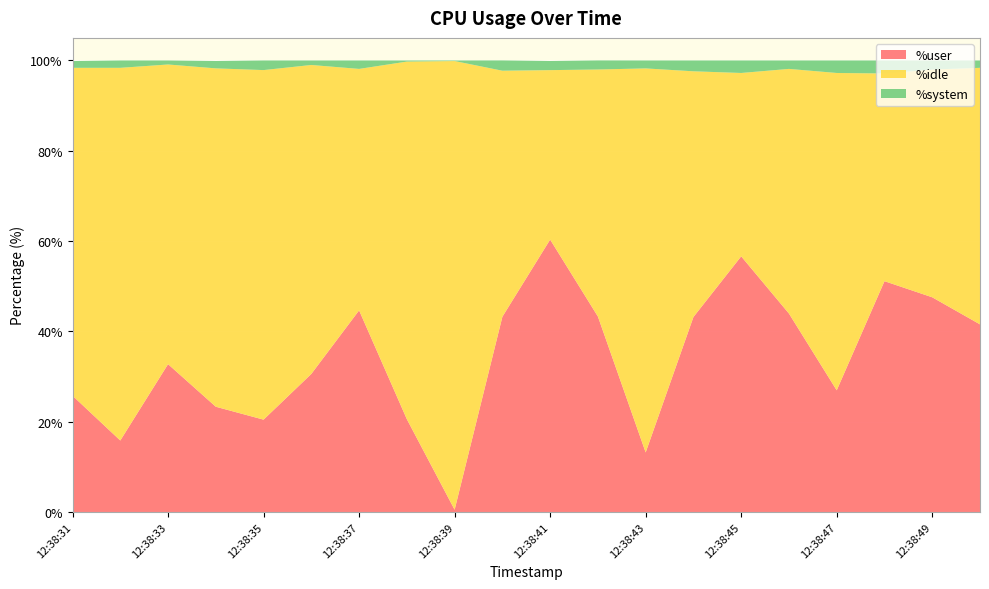

Reading right to left, what are all the values shown in this chart?

%user: 12:38:50=41.5	12:38:49=47.5	12:38:48=51.1	12:38:47=26.9	12:38:46=44.0	12:38:45=56.6	12:38:44=43.2	12:38:43=13.2	12:38:42=43.3	12:38:41=60.3	12:38:40=43.2	12:38:39=0.5	12:38:38=20.6	12:38:37=44.6	12:38:36=30.6	12:38:35=20.4	12:38:34=23.3	12:38:33=32.7	12:38:32=15.8	12:38:31=25.8
%idle: 12:38:50=56.8	12:38:49=50.4	12:38:48=46.0	12:38:47=70.3	12:38:46=54.2	12:38:45=40.6	12:38:44=54.4	12:38:43=85.0	12:38:42=54.7	12:38:41=37.5	12:38:40=54.5	12:38:39=99.4	12:38:38=79.2	12:38:37=53.5	12:38:36=68.4	12:38:35=77.4	12:38:34=74.9	12:38:33=66.4	12:38:32=82.5	12:38:31=72.6
%system: 12:38:50=1.6	12:38:49=2.0	12:38:48=2.9	12:38:47=2.8	12:38:46=1.9	12:38:45=2.8	12:38:44=2.4	12:38:43=1.8	12:38:42=2.0	12:38:41=2.0	12:38:40=2.3	12:38:39=0.1	12:38:38=0.2	12:38:37=1.9	12:38:36=1.0	12:38:35=2.1	12:38:34=1.6	12:38:33=0.9	12:38:32=1.6	12:38:31=1.5